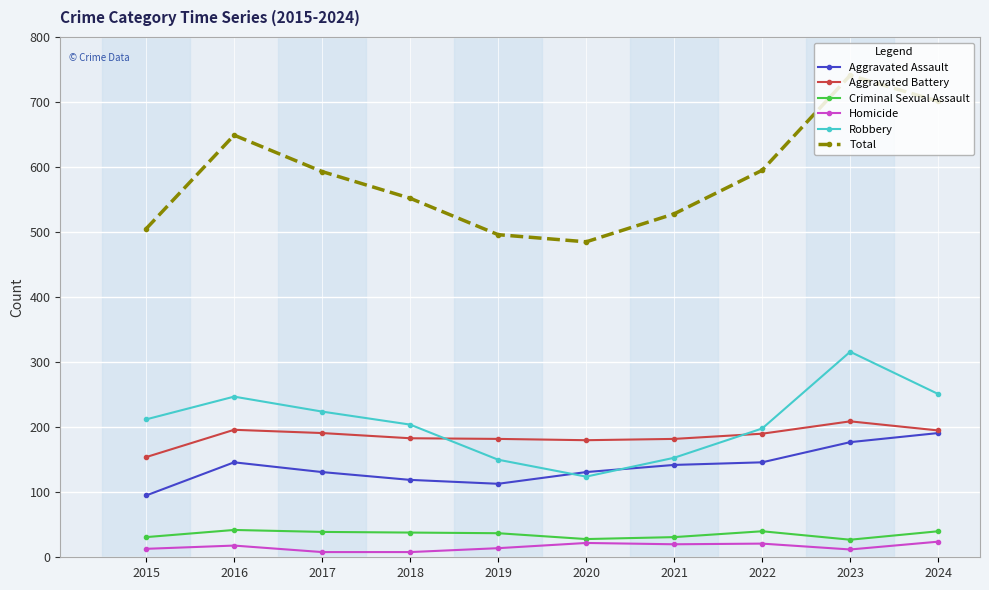

At which category is the sum across all series the highest?

2023